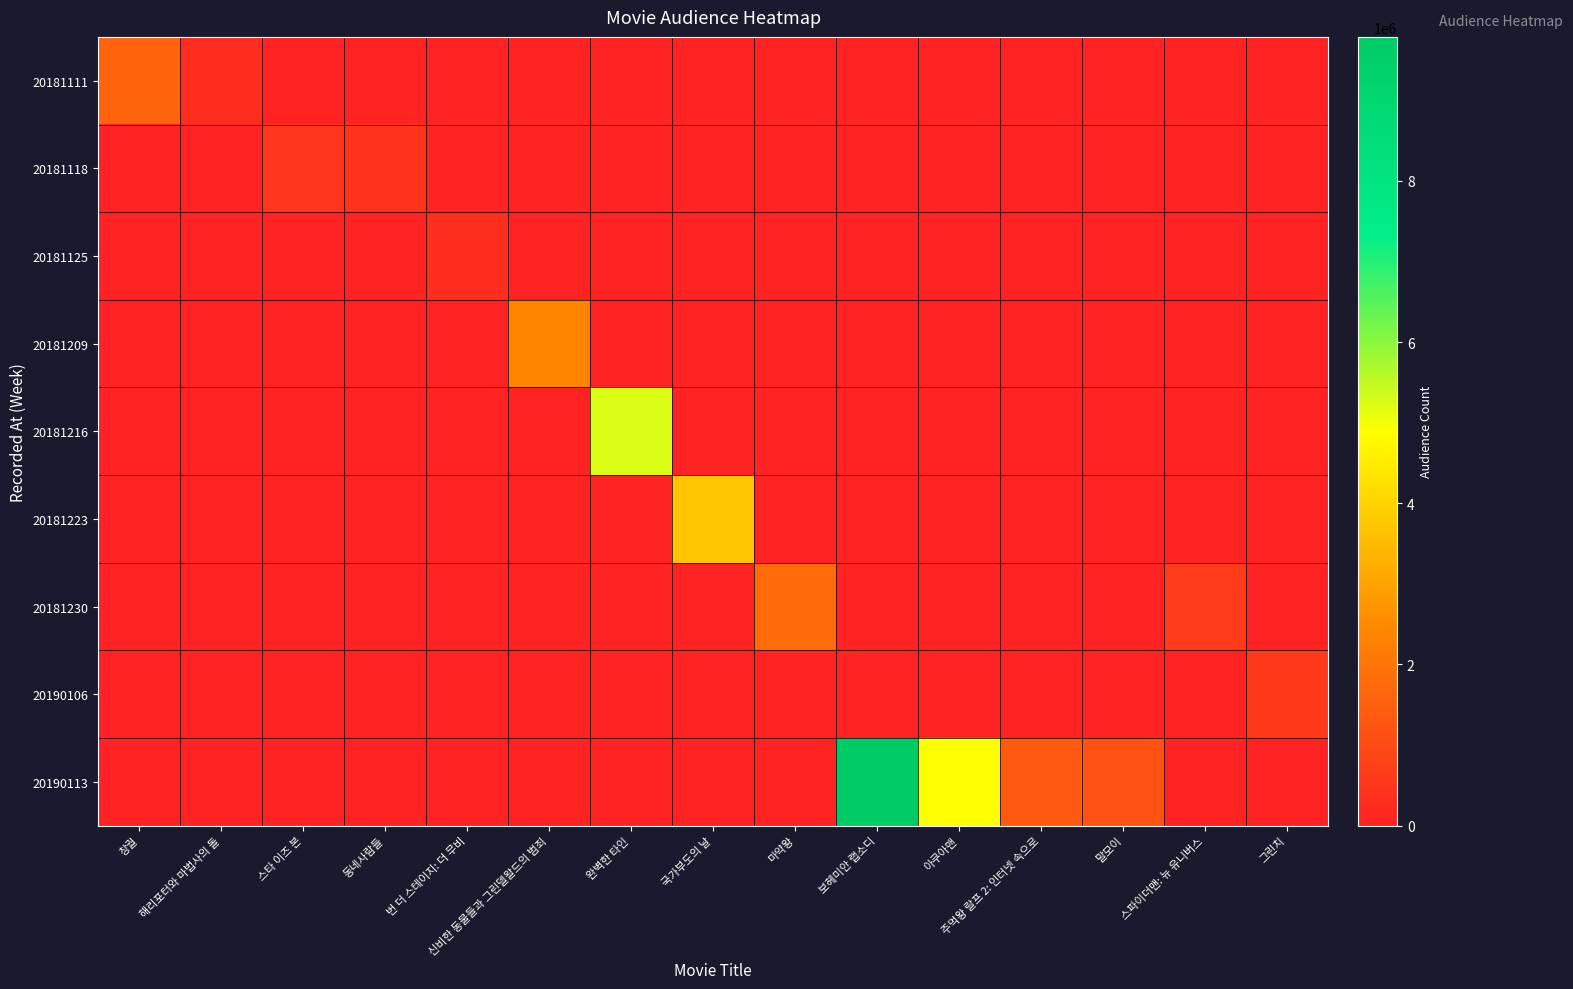

Between 말모이 and 마약왕, which is larger?

말모이